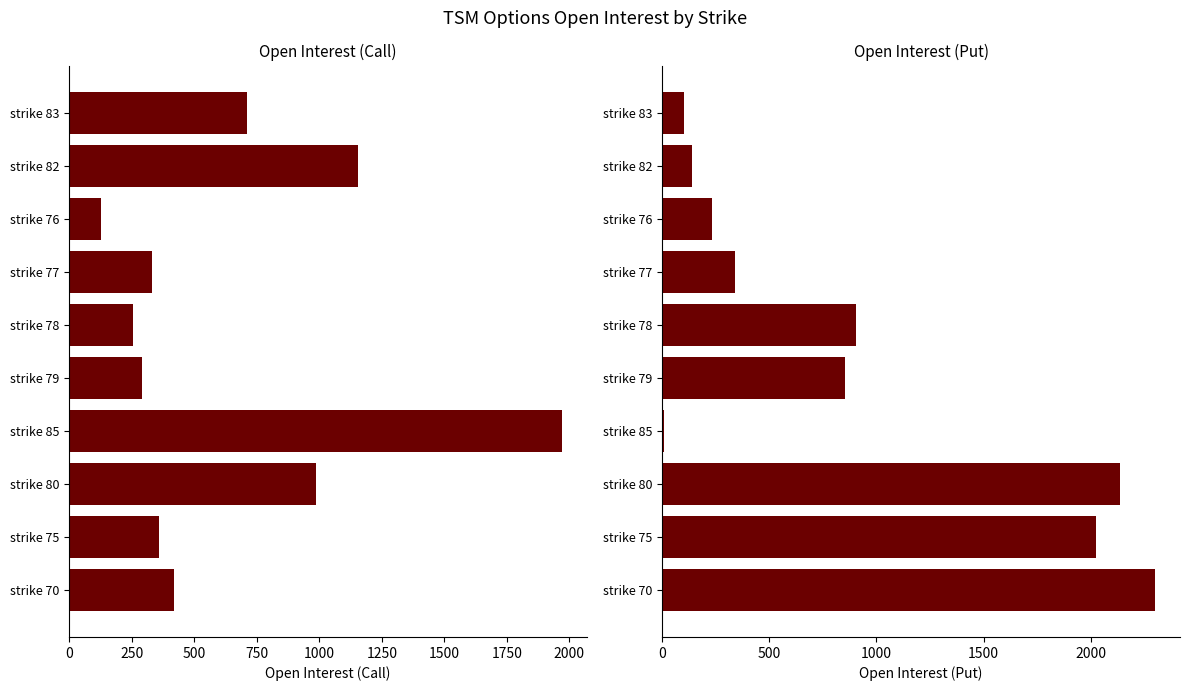

At how many categories does at least one series exceed 794?

7